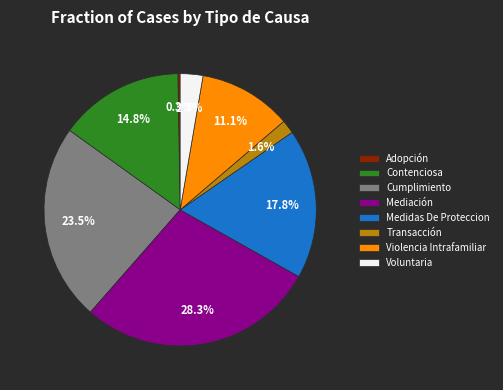

What percentage is NOT represented by Cumplimiento?

76.5%